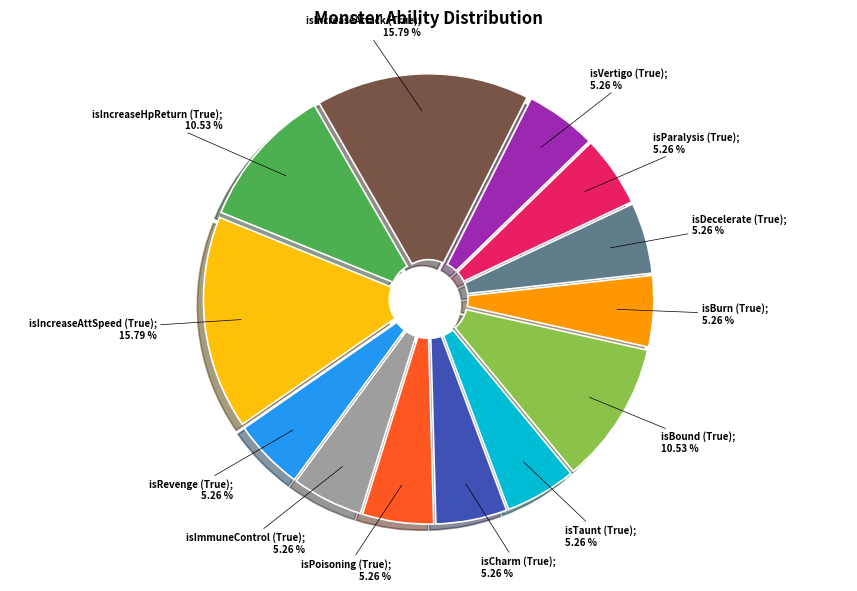

Is there a majority slice in this chart?

No